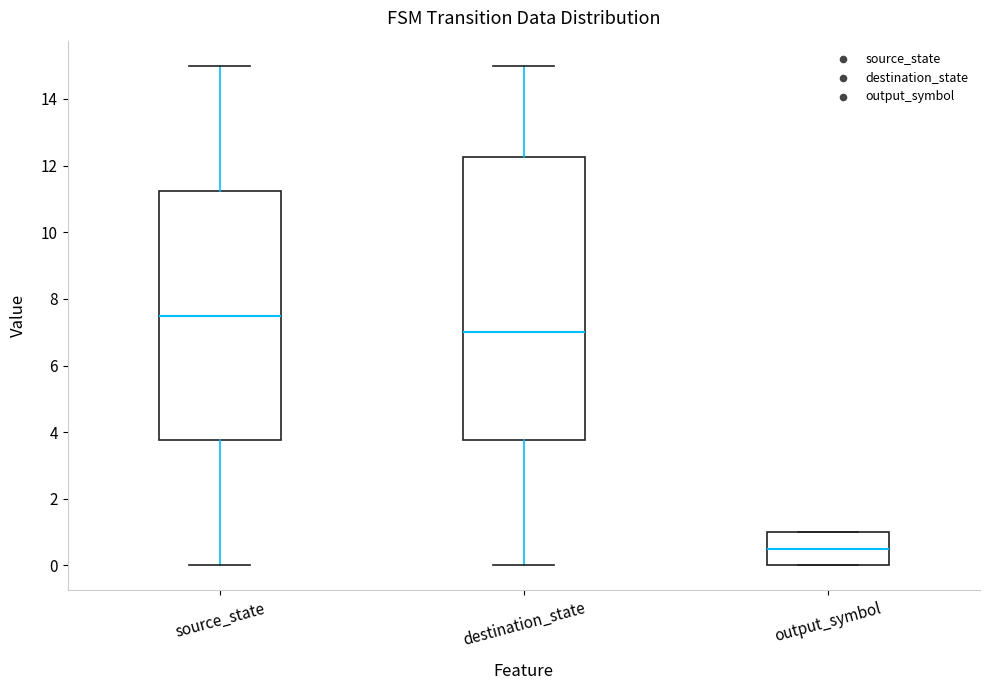

Reading left to right, read every box against the y-axis: the position of its median line, the range the box covers, and the ends of its whiskers. The values are not printed on the chart, so give them approximately, as read against the axis.

source_state: median 7.6, box 3.8 to 11.2, whiskers 0.0 to 15.0
destination_state: median 7.0, box 3.8 to 12.2, whiskers 0.0 to 15.0
output_symbol: median 0.6, box 0.0 to 1.0, whiskers 0.0 to 1.0